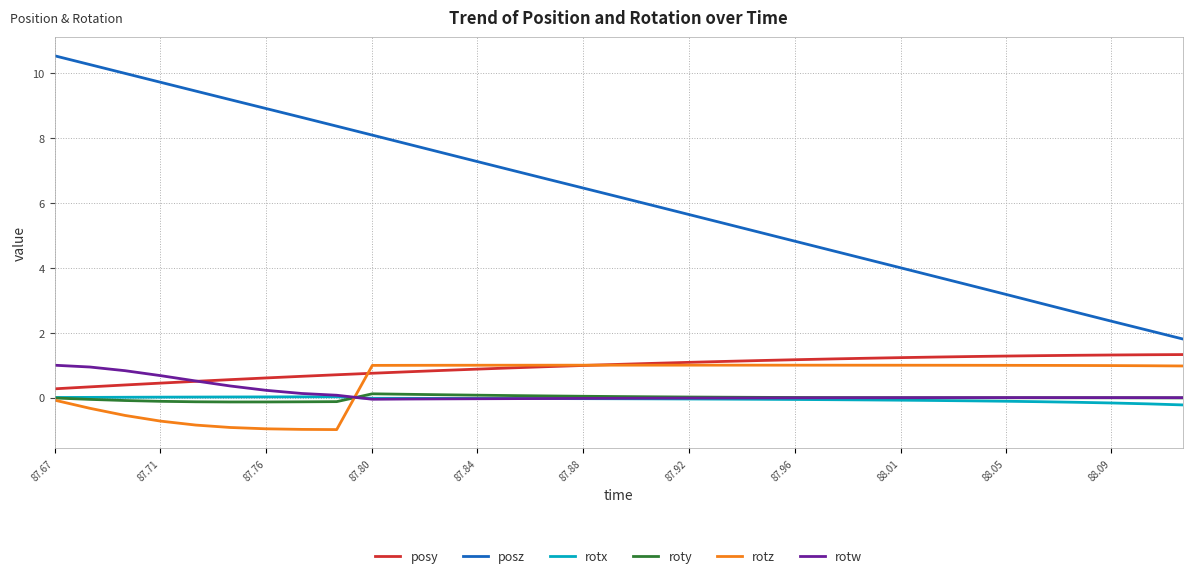

Which series has the largest total across all categories?

posz